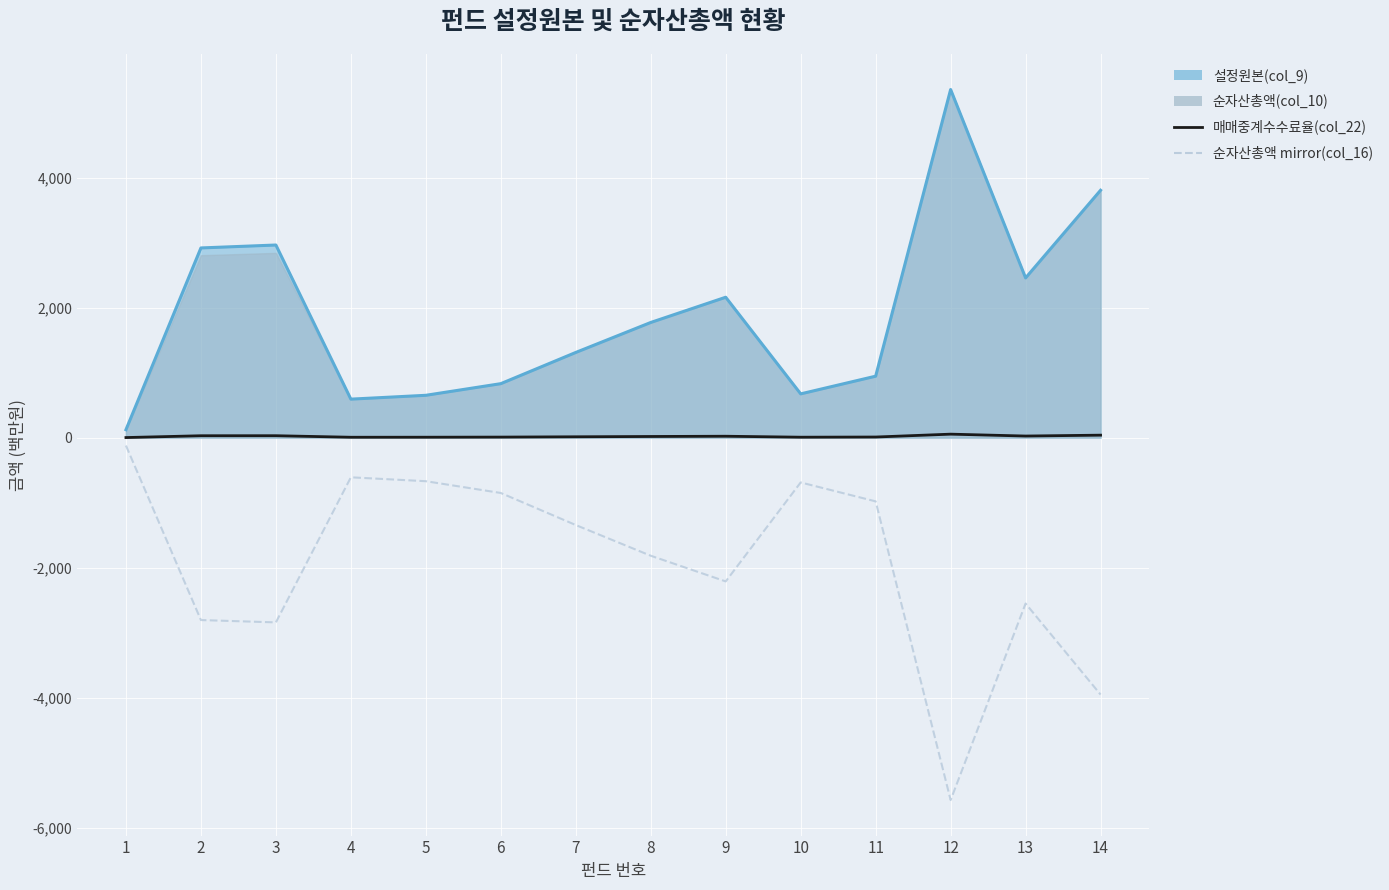

How many lines are shown in the chart?

2